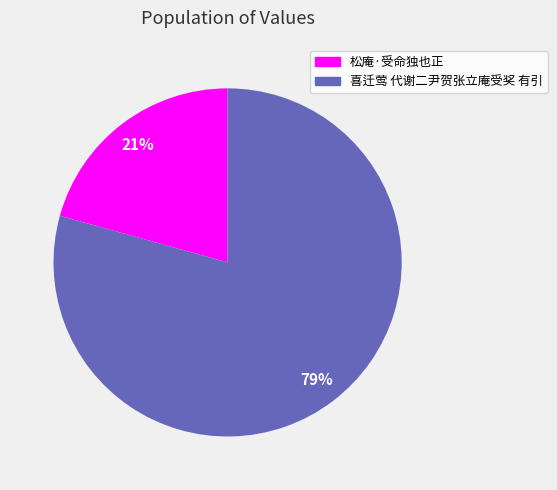

What percentage is the 松庵·受命独也正 slice, to the nearest percent?

21%